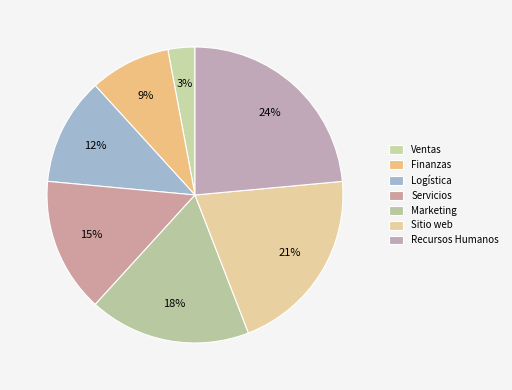

What percentage do Sitio web and Ventas together represent?

23.5%